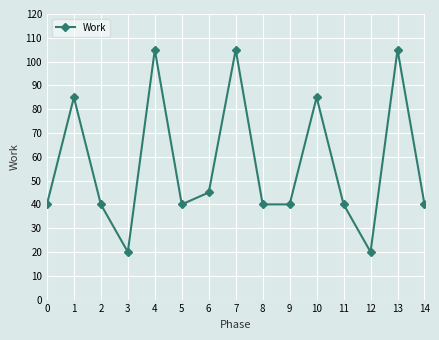

How many interior local peaks (higher than both neighbors) does the data have?

5